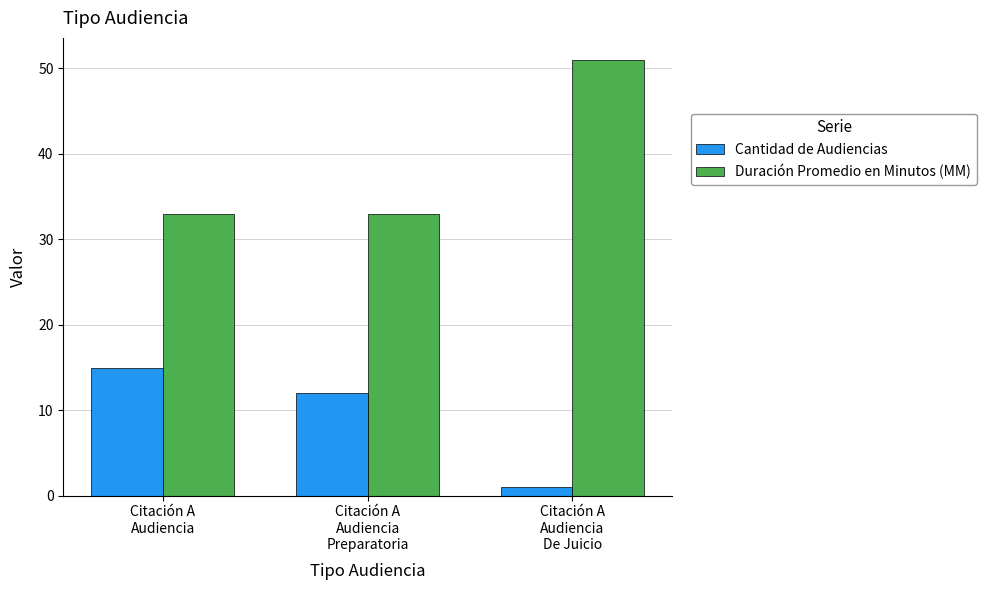

At which category is the sum across all series the highest?

Citación A
Audiencia
De Juicio